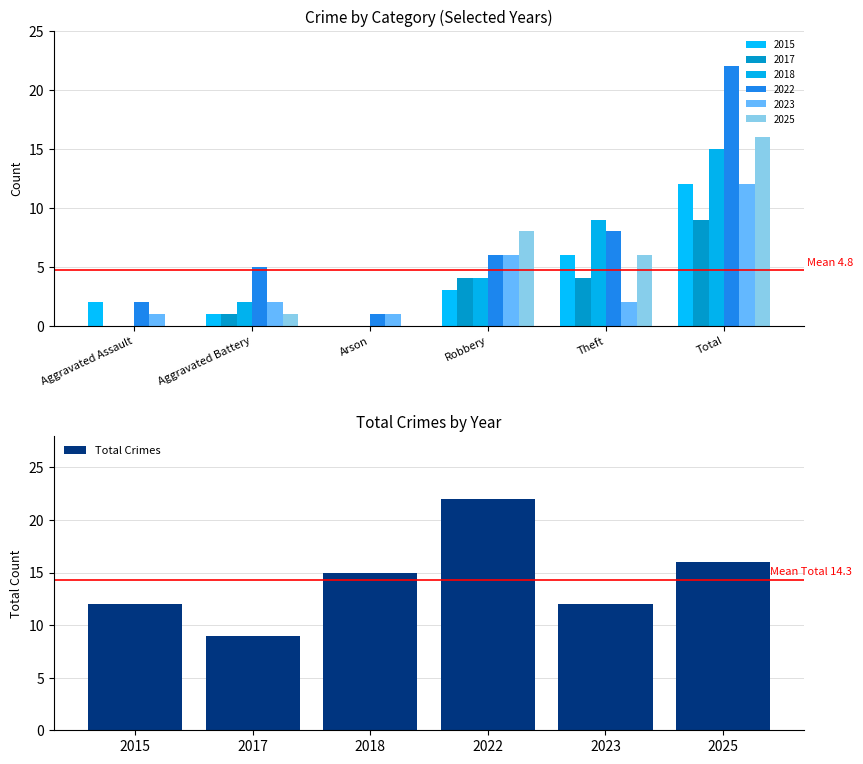

What is the difference between the maximum and minimum values?

13